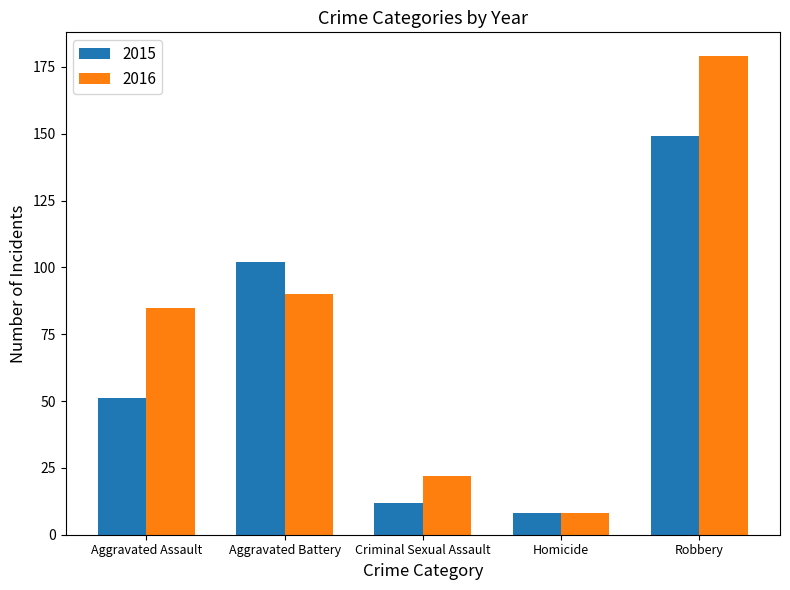

How many bars are there in each group?

2